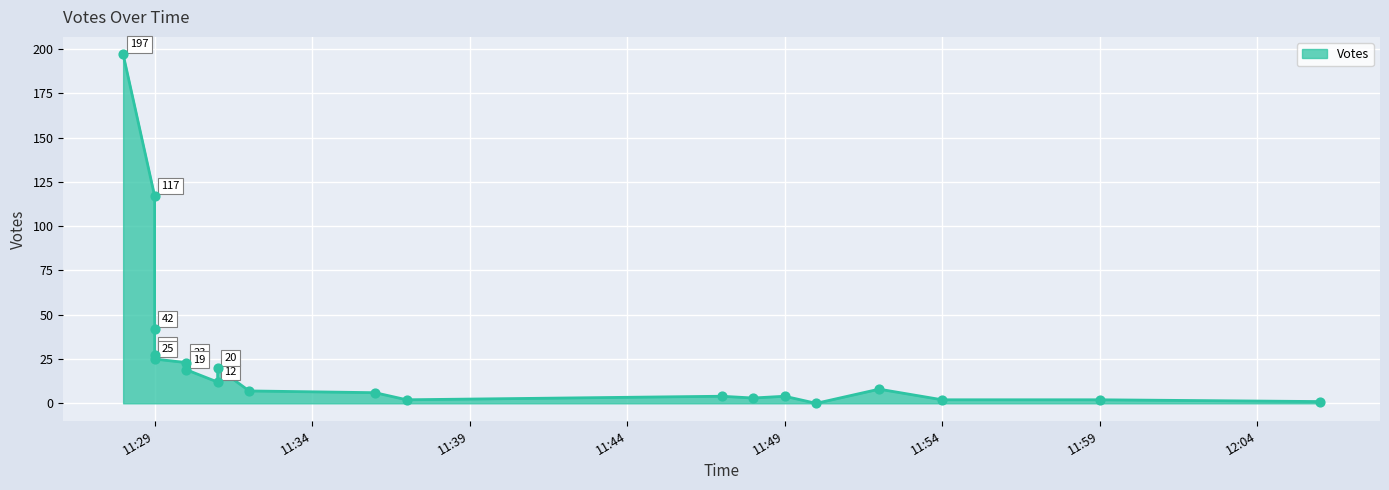

Between 2019-09-25 11:29 and 2019-09-25 11:47, which is larger?

2019-09-25 11:29